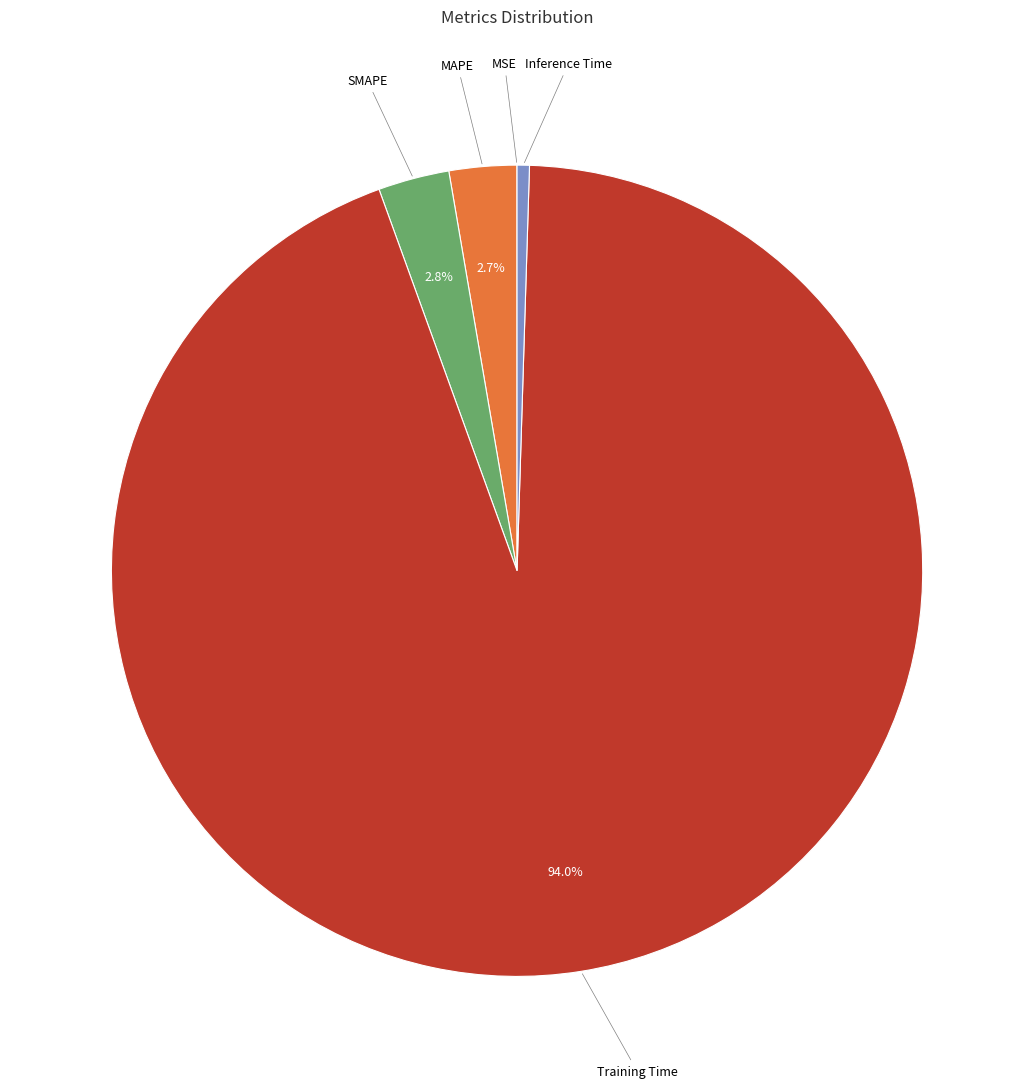

Which category has the biggest portion of the pie?

Training Time